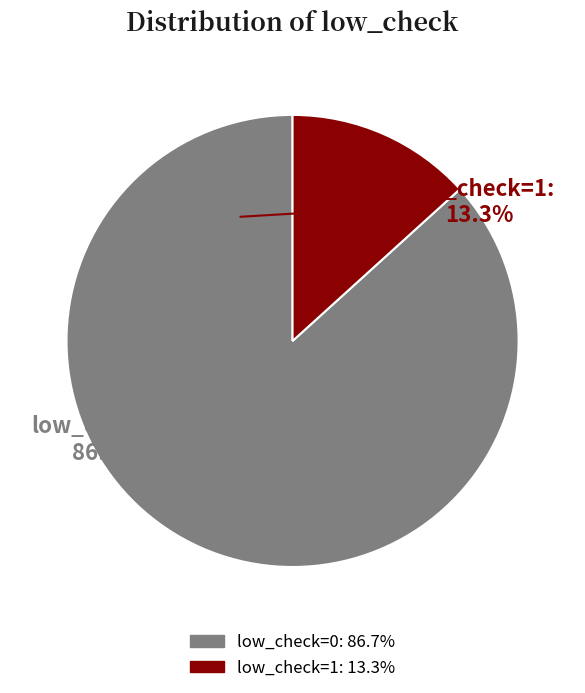

Is low_check=0 the majority of the pie?

Yes